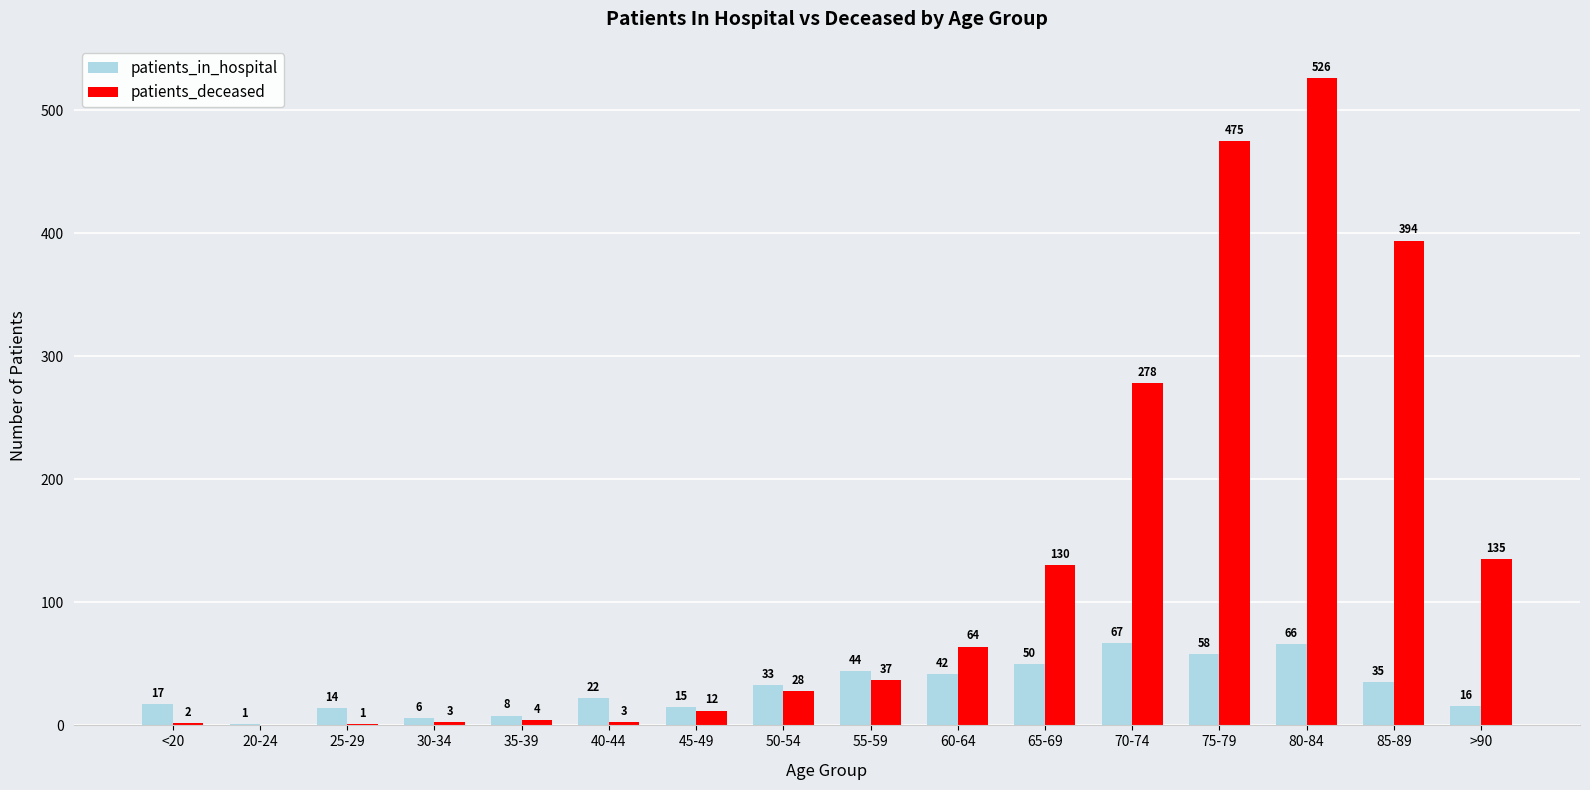

Which series has the largest range (max minus min)?

patients_deceased